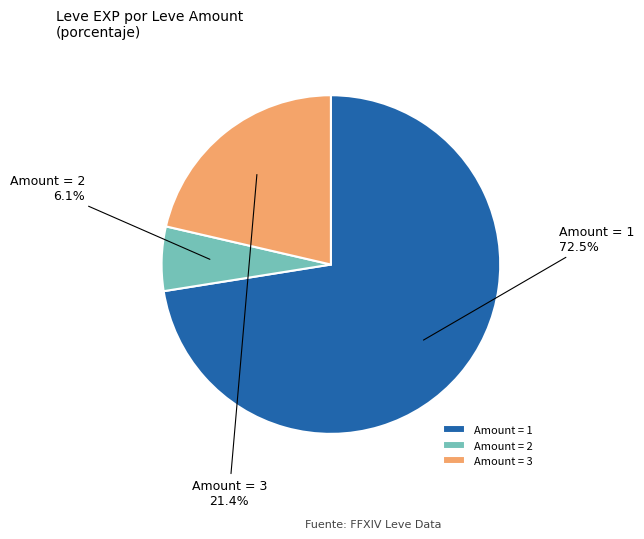

Between Amount = 2 and Amount = 3, which is larger?

Amount = 3